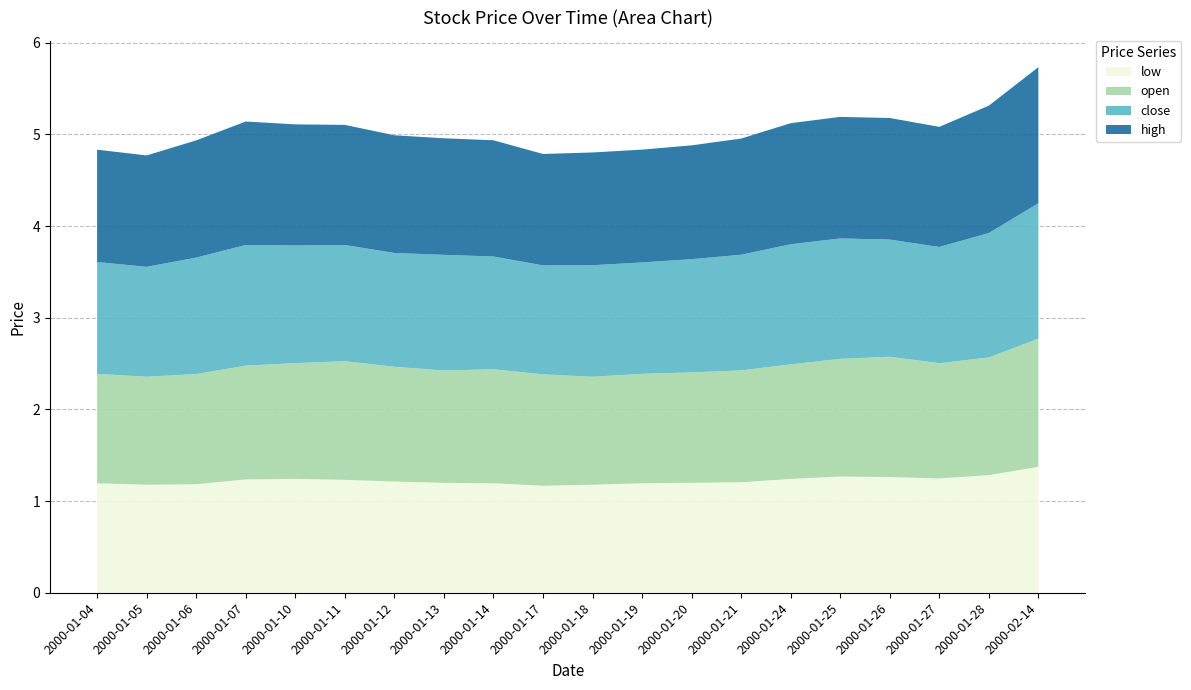

Reading right to left, extract all data points from this chart.

close: 2000-02-14=1.5	2000-01-28=1.4	2000-01-27=1.3	2000-01-26=1.3	2000-01-25=1.3	2000-01-24=1.3	2000-01-21=1.3	2000-01-20=1.2	2000-01-19=1.2	2000-01-18=1.2	2000-01-17=1.2	2000-01-14=1.2	2000-01-13=1.3	2000-01-12=1.2	2000-01-11=1.3	2000-01-10=1.3	2000-01-07=1.3	2000-01-06=1.3	2000-01-05=1.2	2000-01-04=1.2
open: 2000-02-14=1.4	2000-01-28=1.3	2000-01-27=1.3	2000-01-26=1.3	2000-01-25=1.3	2000-01-24=1.2	2000-01-21=1.2	2000-01-20=1.2	2000-01-19=1.2	2000-01-18=1.2	2000-01-17=1.2	2000-01-14=1.2	2000-01-13=1.2	2000-01-12=1.3	2000-01-11=1.3	2000-01-10=1.3	2000-01-07=1.2	2000-01-06=1.2	2000-01-05=1.2	2000-01-04=1.2
high: 2000-02-14=1.5	2000-01-28=1.4	2000-01-27=1.3	2000-01-26=1.3	2000-01-25=1.3	2000-01-24=1.3	2000-01-21=1.3	2000-01-20=1.2	2000-01-19=1.2	2000-01-18=1.2	2000-01-17=1.2	2000-01-14=1.3	2000-01-13=1.3	2000-01-12=1.3	2000-01-11=1.3	2000-01-10=1.3	2000-01-07=1.3	2000-01-06=1.3	2000-01-05=1.2	2000-01-04=1.2
low: 2000-02-14=1.4	2000-01-28=1.3	2000-01-27=1.2	2000-01-26=1.3	2000-01-25=1.3	2000-01-24=1.2	2000-01-21=1.2	2000-01-20=1.2	2000-01-19=1.2	2000-01-18=1.2	2000-01-17=1.2	2000-01-14=1.2	2000-01-13=1.2	2000-01-12=1.2	2000-01-11=1.2	2000-01-10=1.2	2000-01-07=1.2	2000-01-06=1.2	2000-01-05=1.2	2000-01-04=1.2